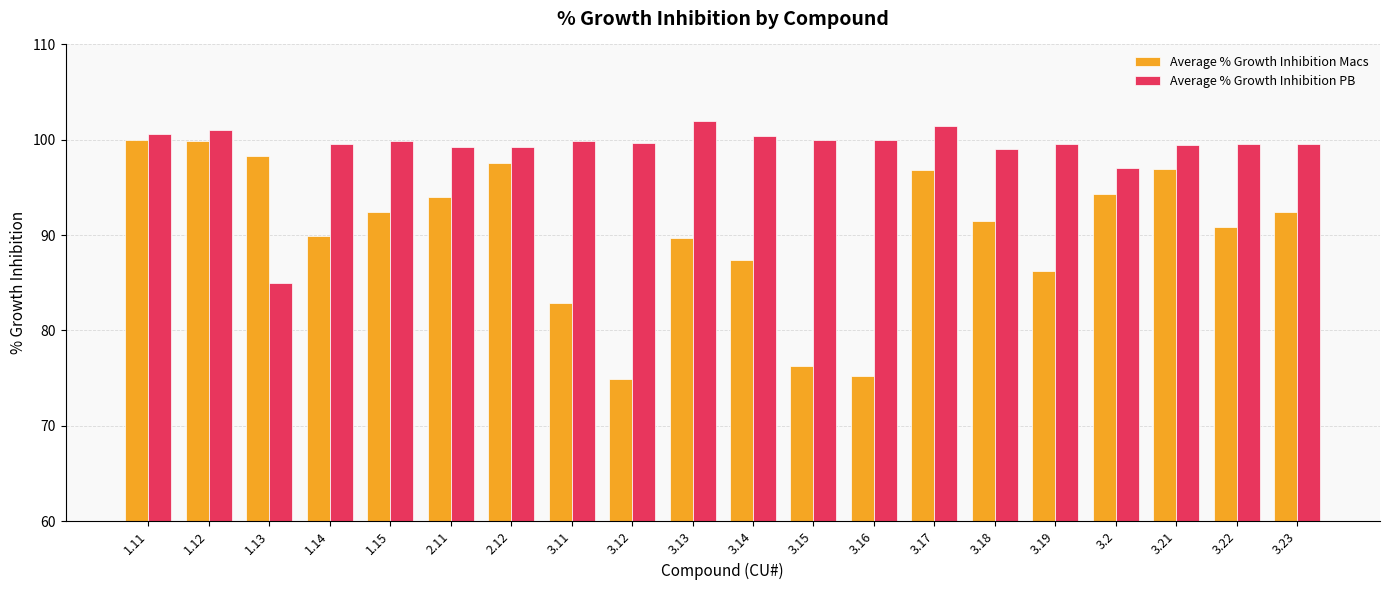

What is the maximum value shown in the chart?

101.9